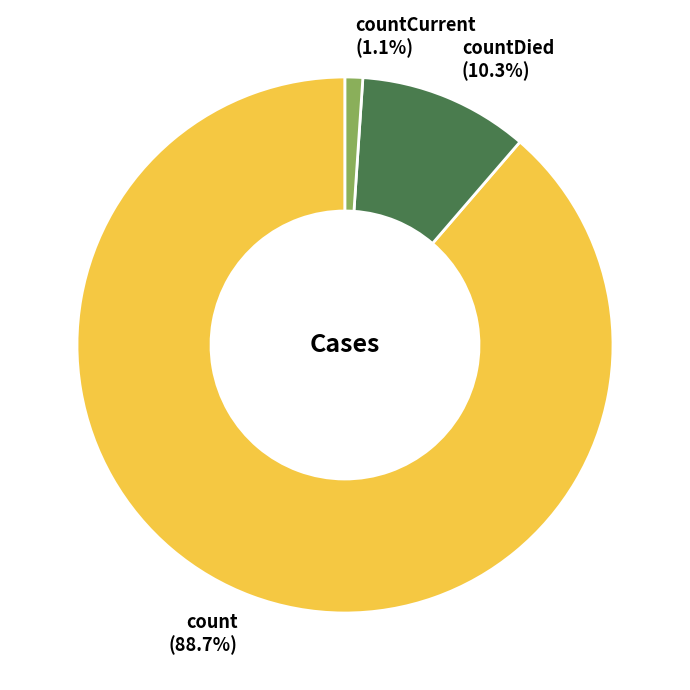

Combined, do countCurrent (1.1%) and count (88.7%) account for over 50%?

Yes